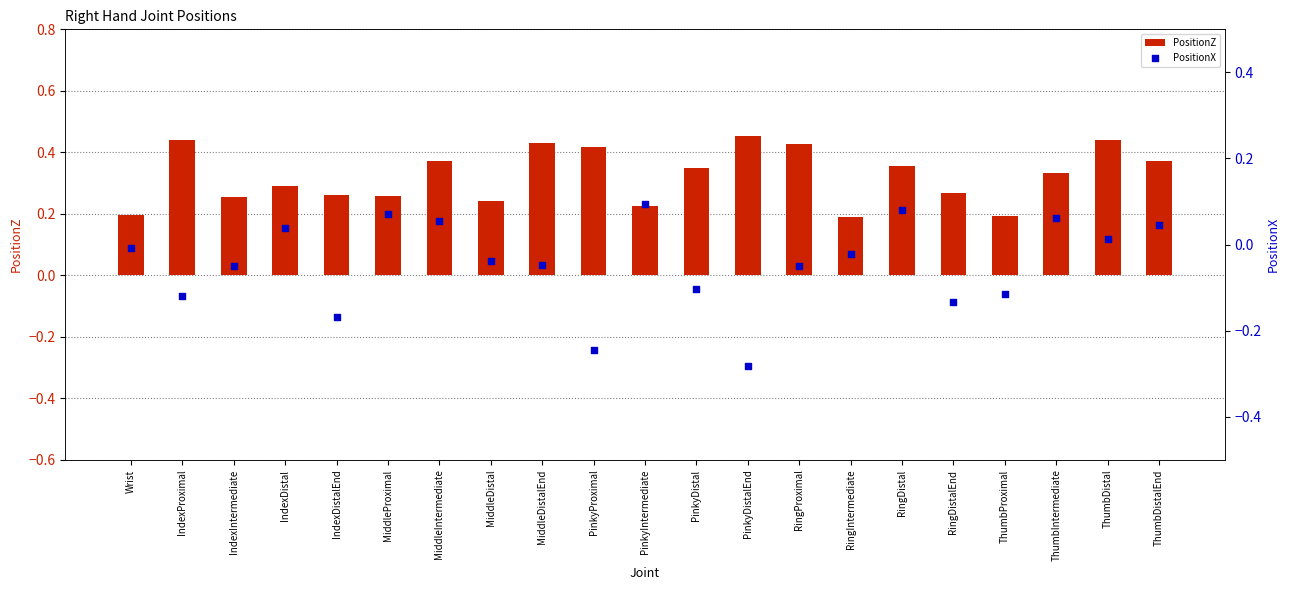

At how many categories does at least one series exceed 0?

21